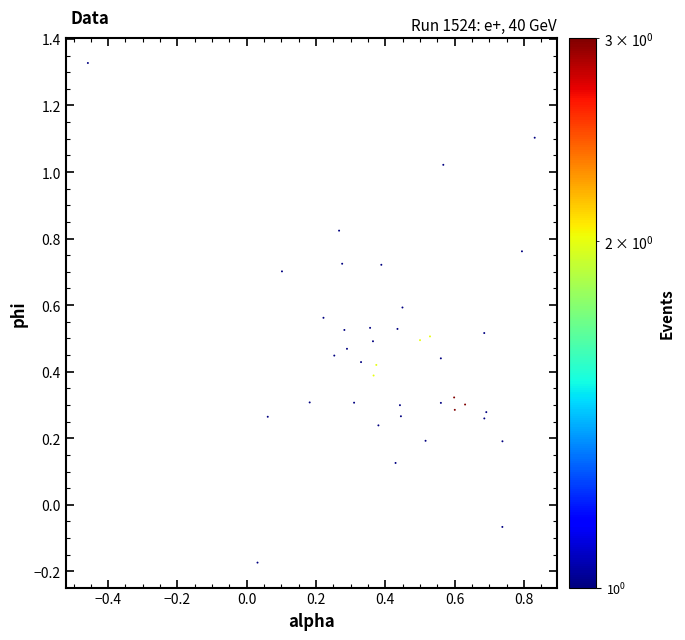

How many data points are displayed?

40